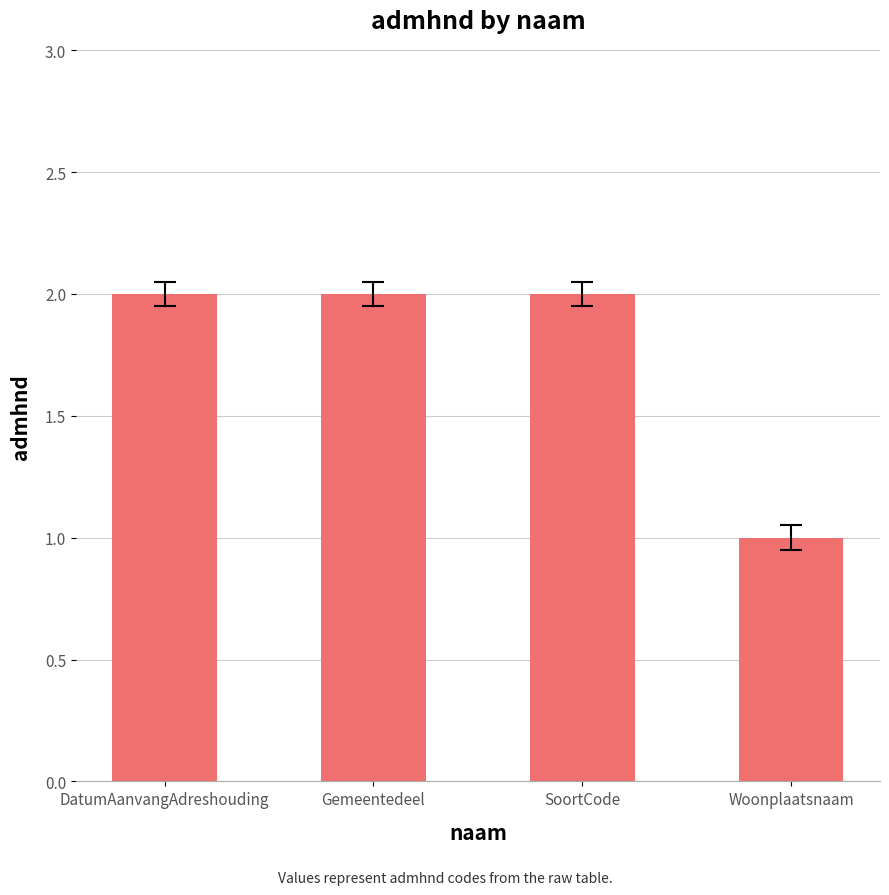

At which category does the chart reach its minimum across all series?

Woonplaatsnaam